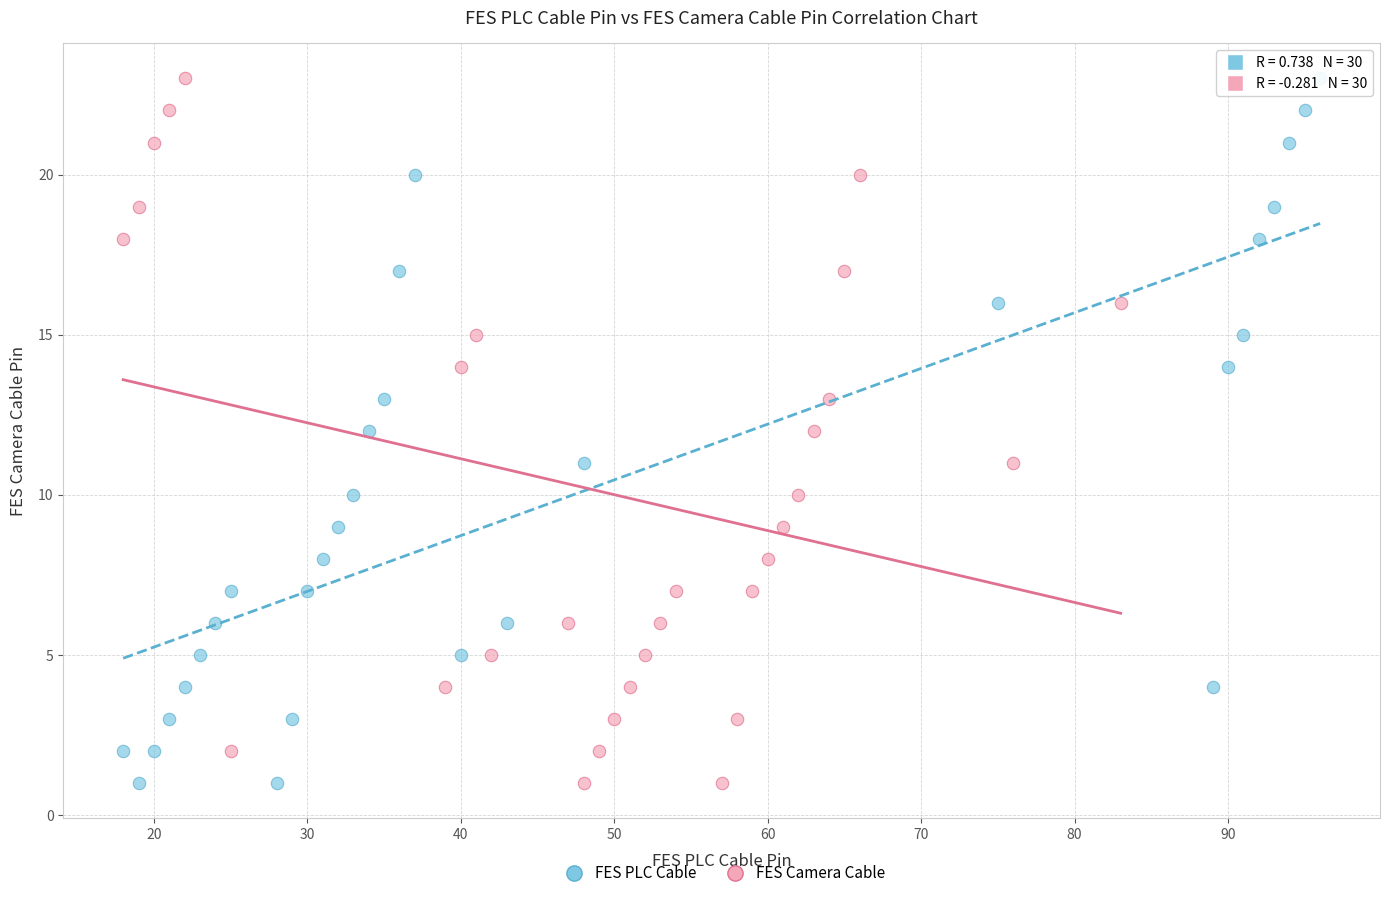

What are all the series names shown in the legend?

FES PLC Cable, FES Camera Cable